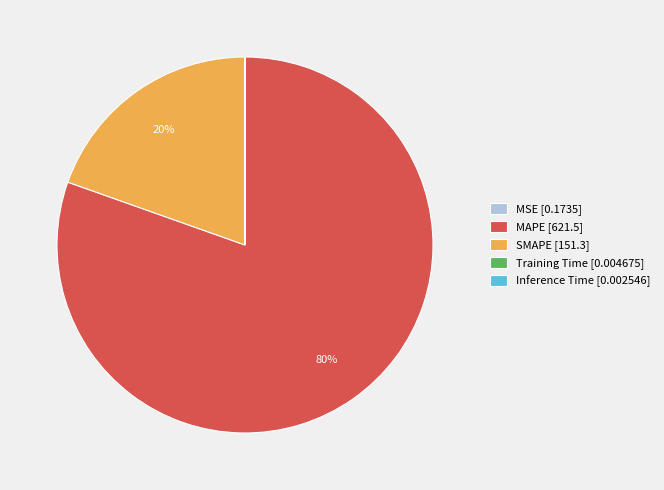

Do SMAPE [151.3] and MAPE [621.5] together represent more than half of the pie?

Yes